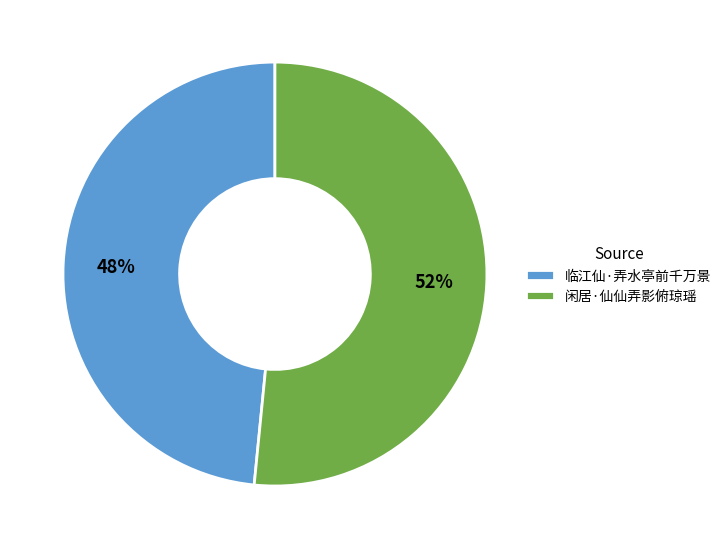

To the nearest percent, what is the combined percentage of 闲居·仙仙弄影俯琼瑶 and 临江仙·弄水亭前千万景?

100%